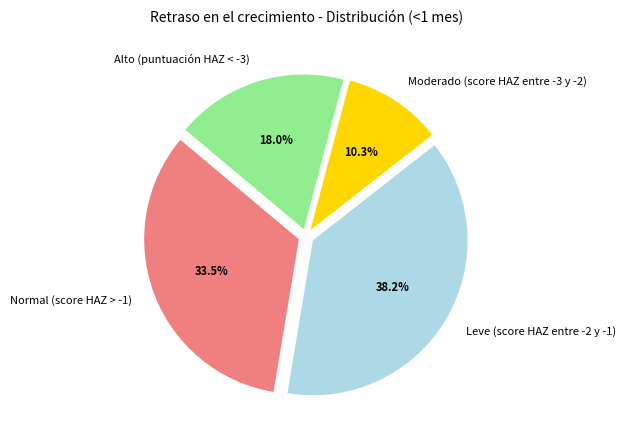

To the nearest percent, what is the average slice percentage?

25%